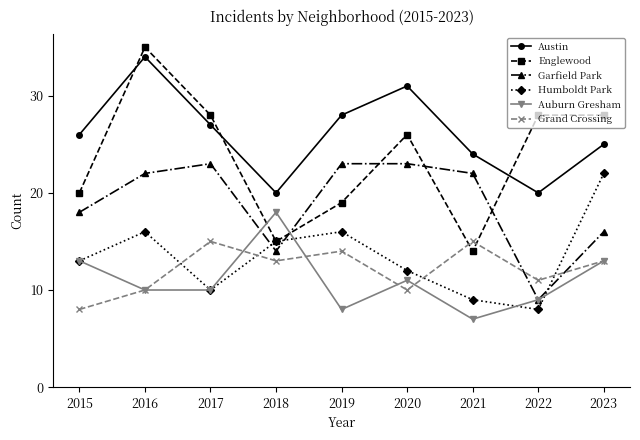

What is the spread (max minus min) of values at 2023?

15